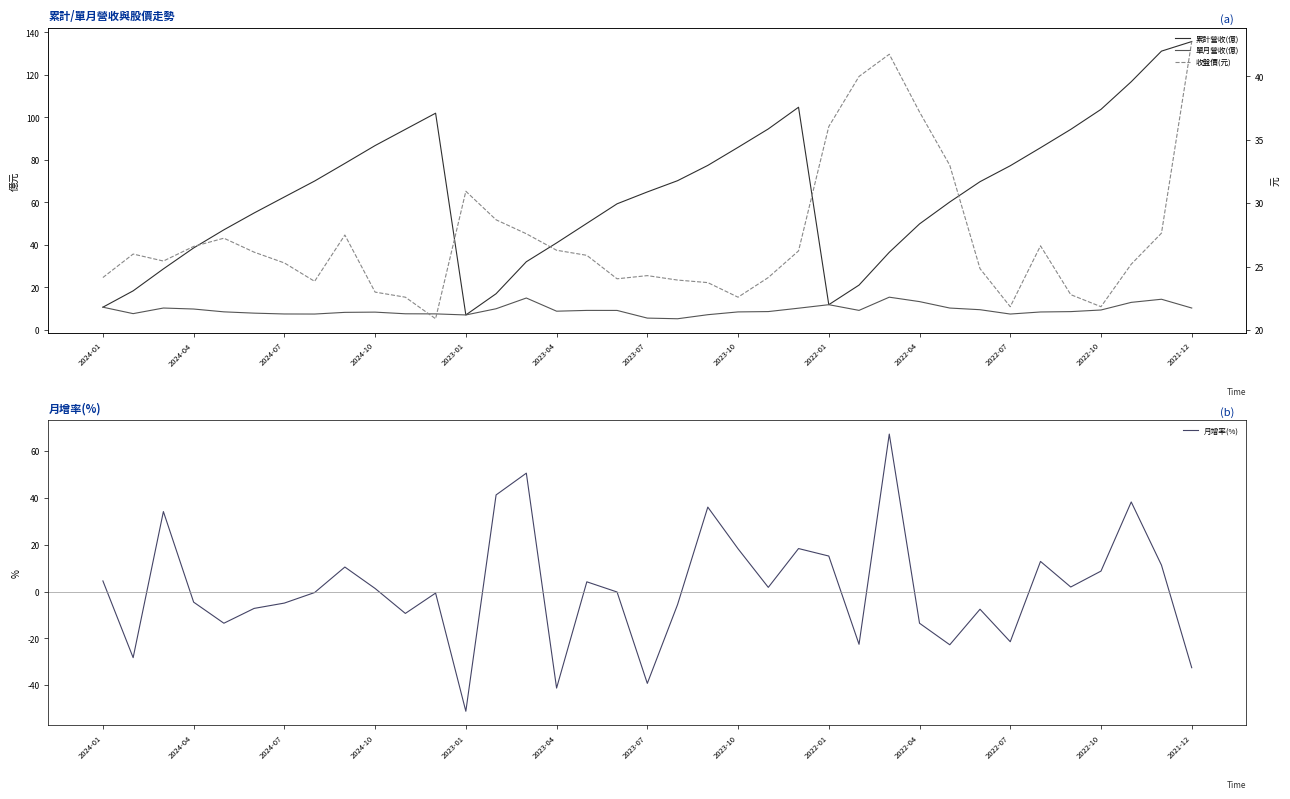

How many intersections are there between 單月營收(億) and 月增率(%)?

16